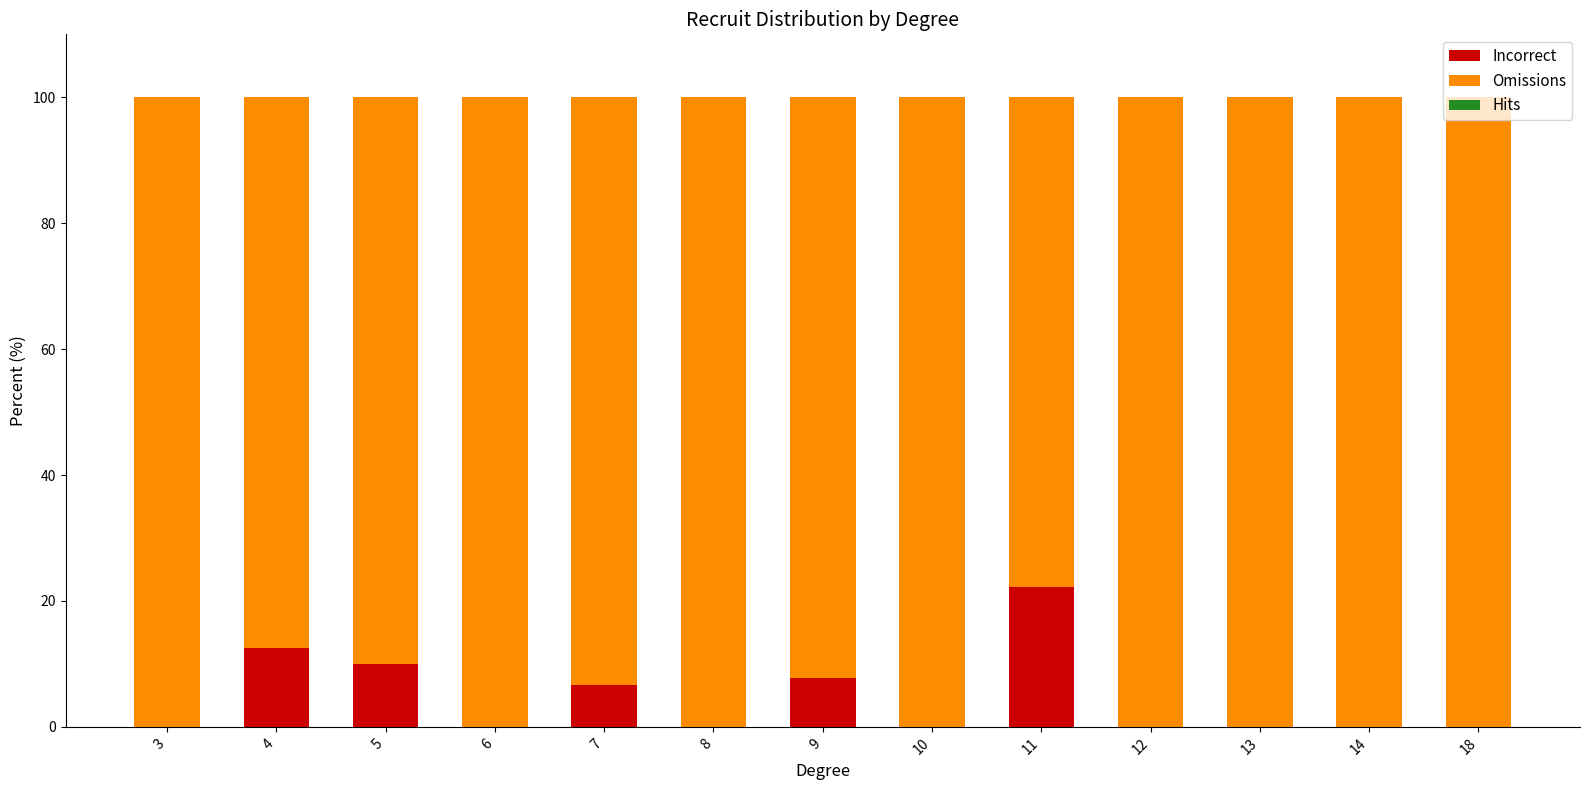

The Incorrect series shows 12.5 at 4. True or false?

True